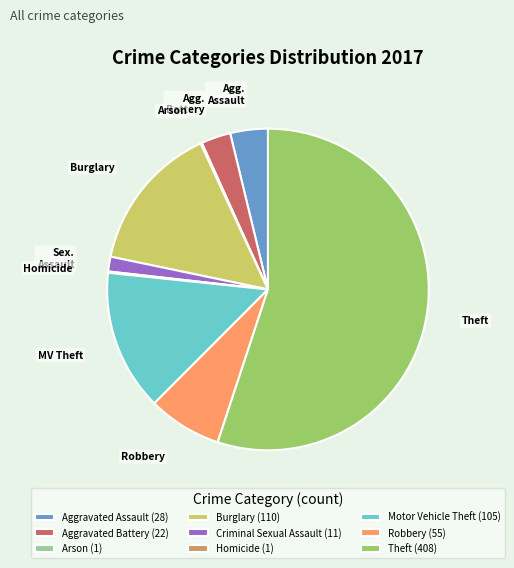

What is the ratio of the value at Theft (408) to the value at Burglary (110)?

3.7